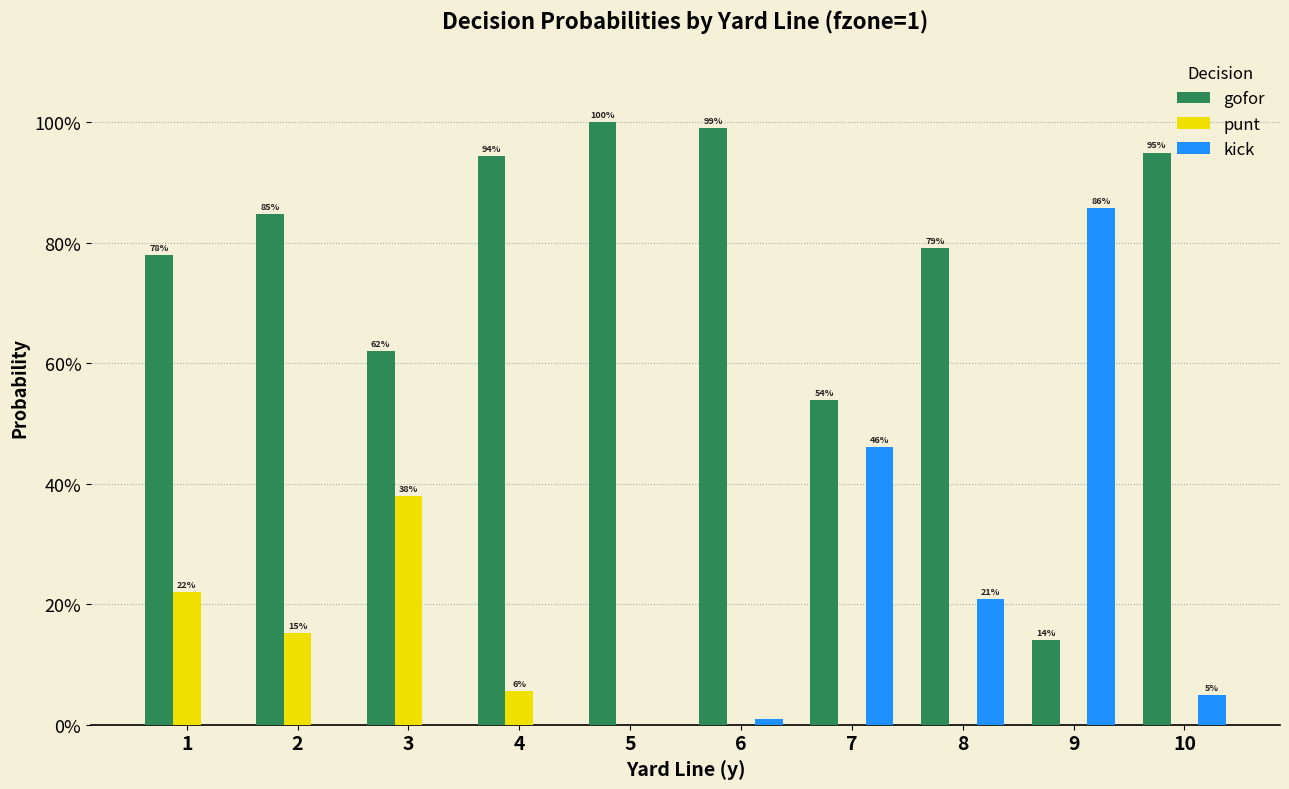

Is the value of punt at 3 greater than the value of gofor at 2?

No